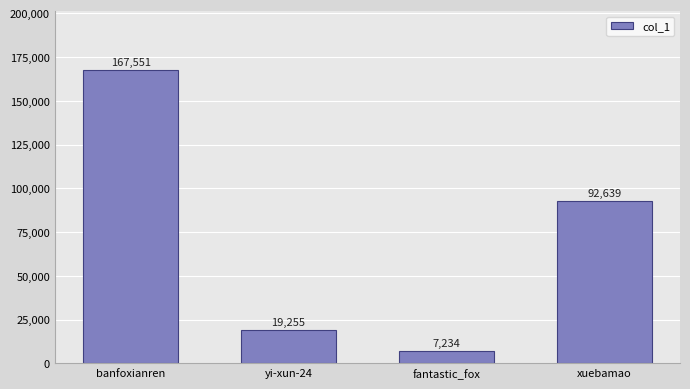

What is the ratio of the value at yi-xun-24 to the value at fantastic_fox?

2.7